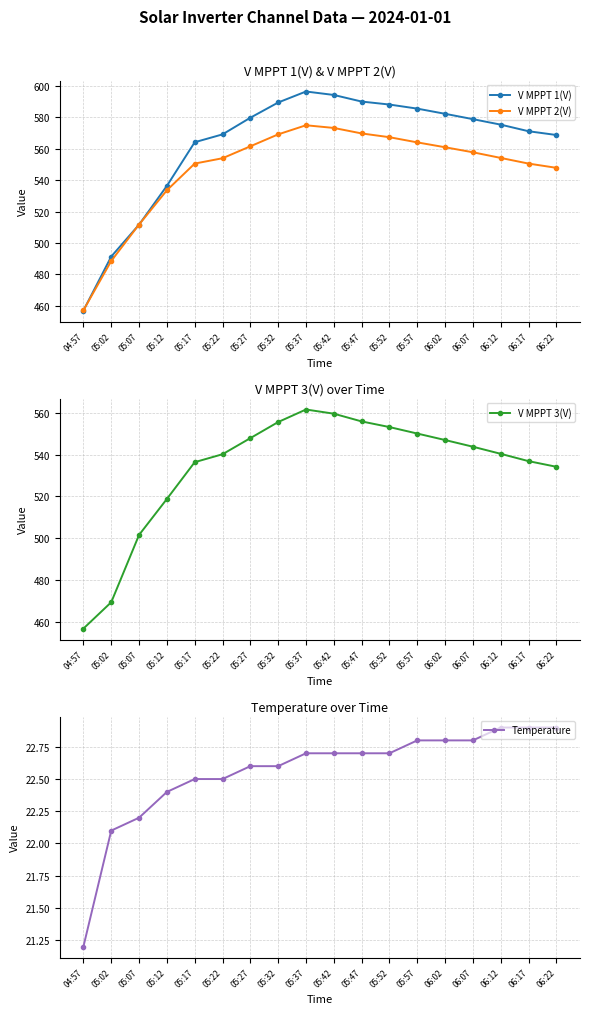

At which category is the sum across all series the highest?

05:37